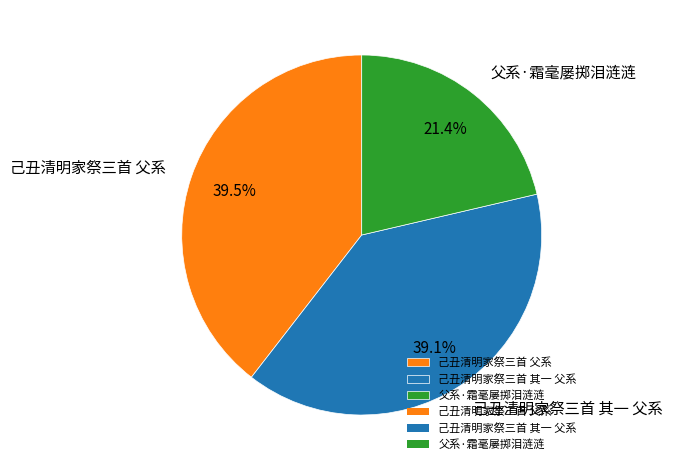

Is there a majority slice in this chart?

No